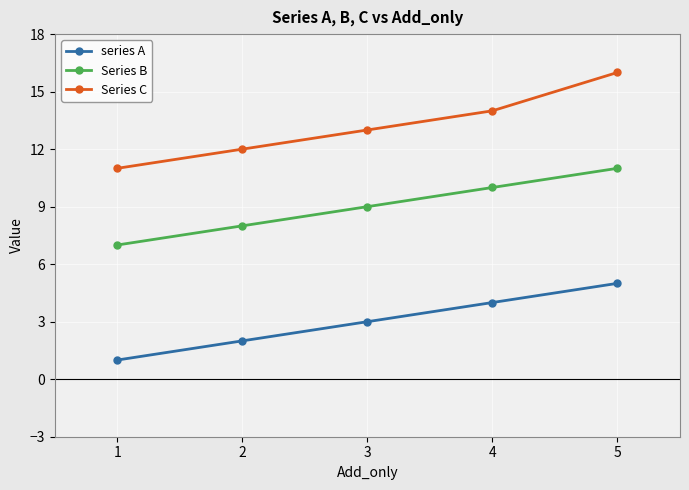

The series A series shows 5 at 5. True or false?

True